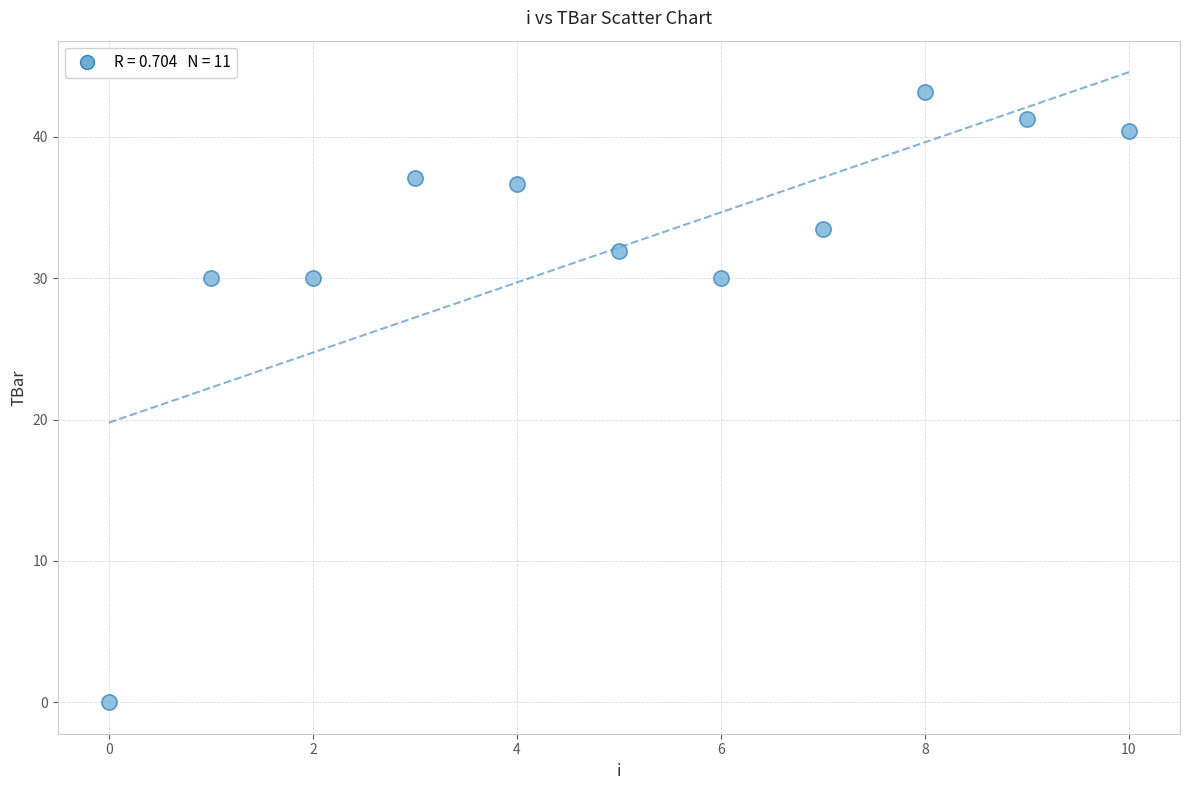

What is the average Y value?

32.2